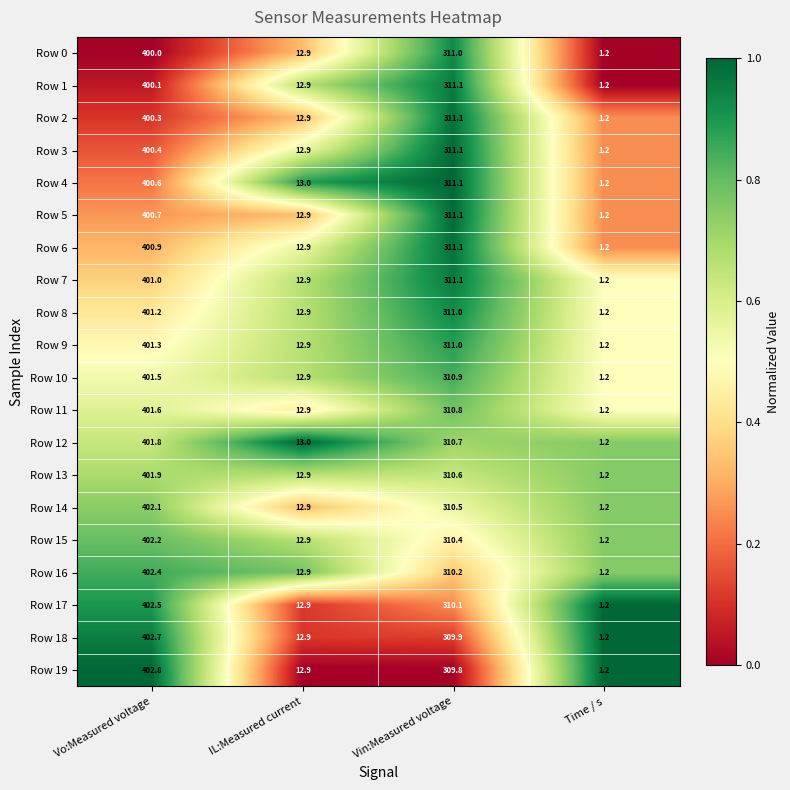

How many series are shown in this chart?

20